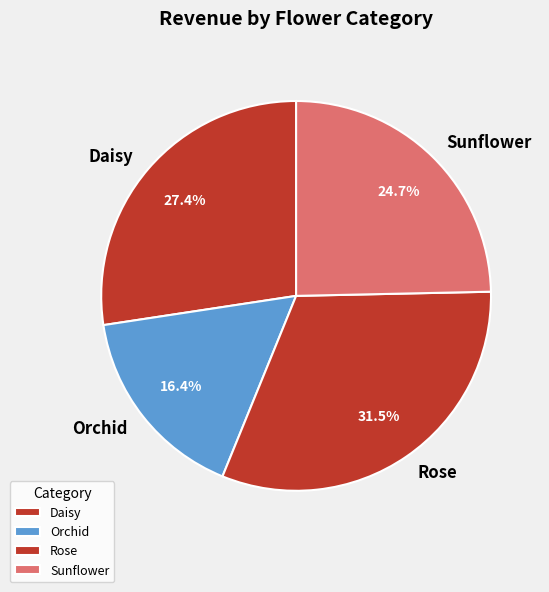

To the nearest percent, what is the difference between the largest and smallest slice percentages?

15%